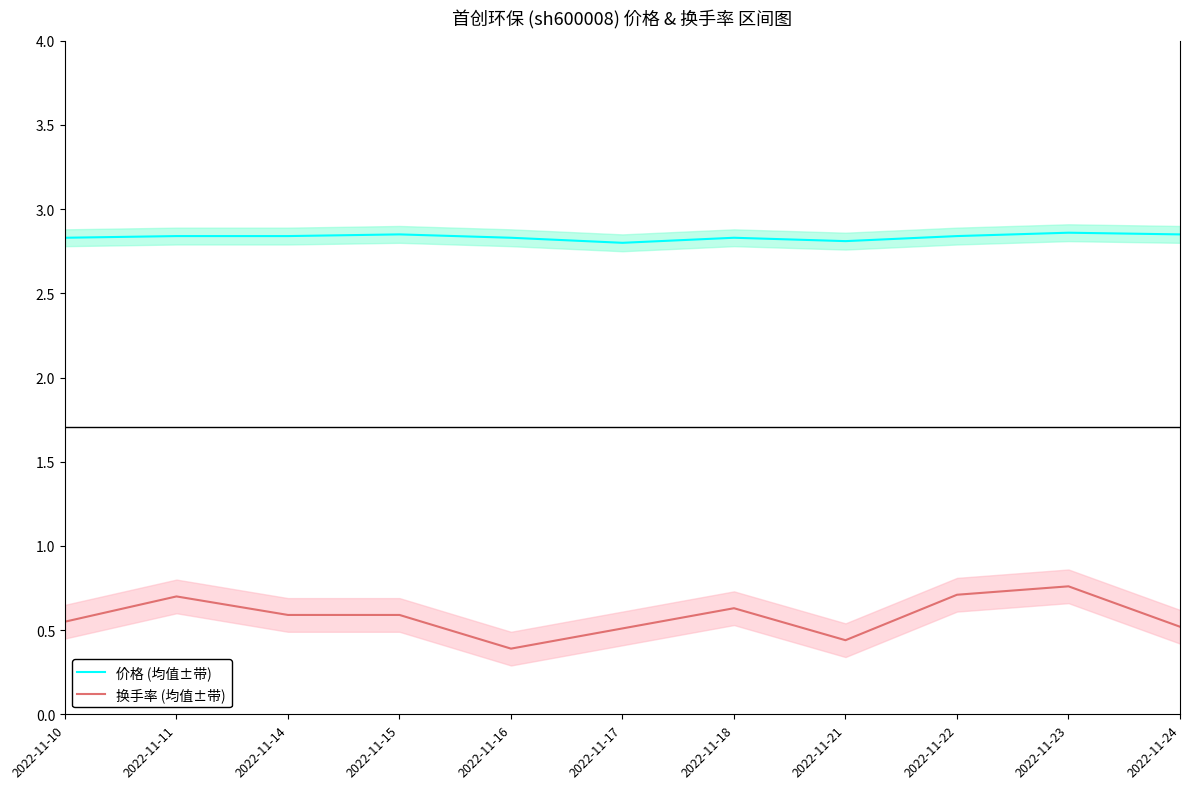

How many lines are shown in the chart?

2